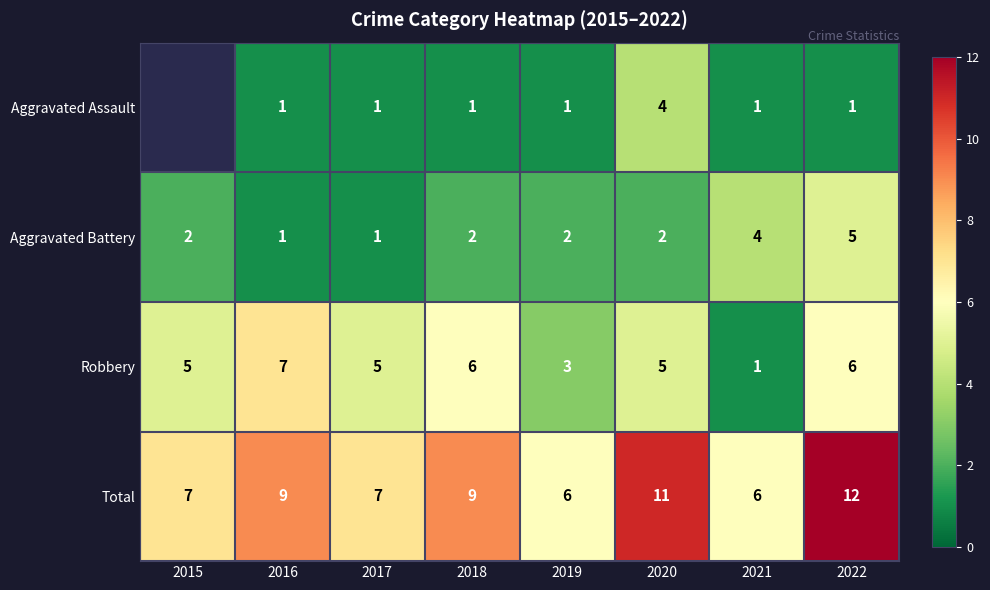

Which category has the highest value across all series?

2022